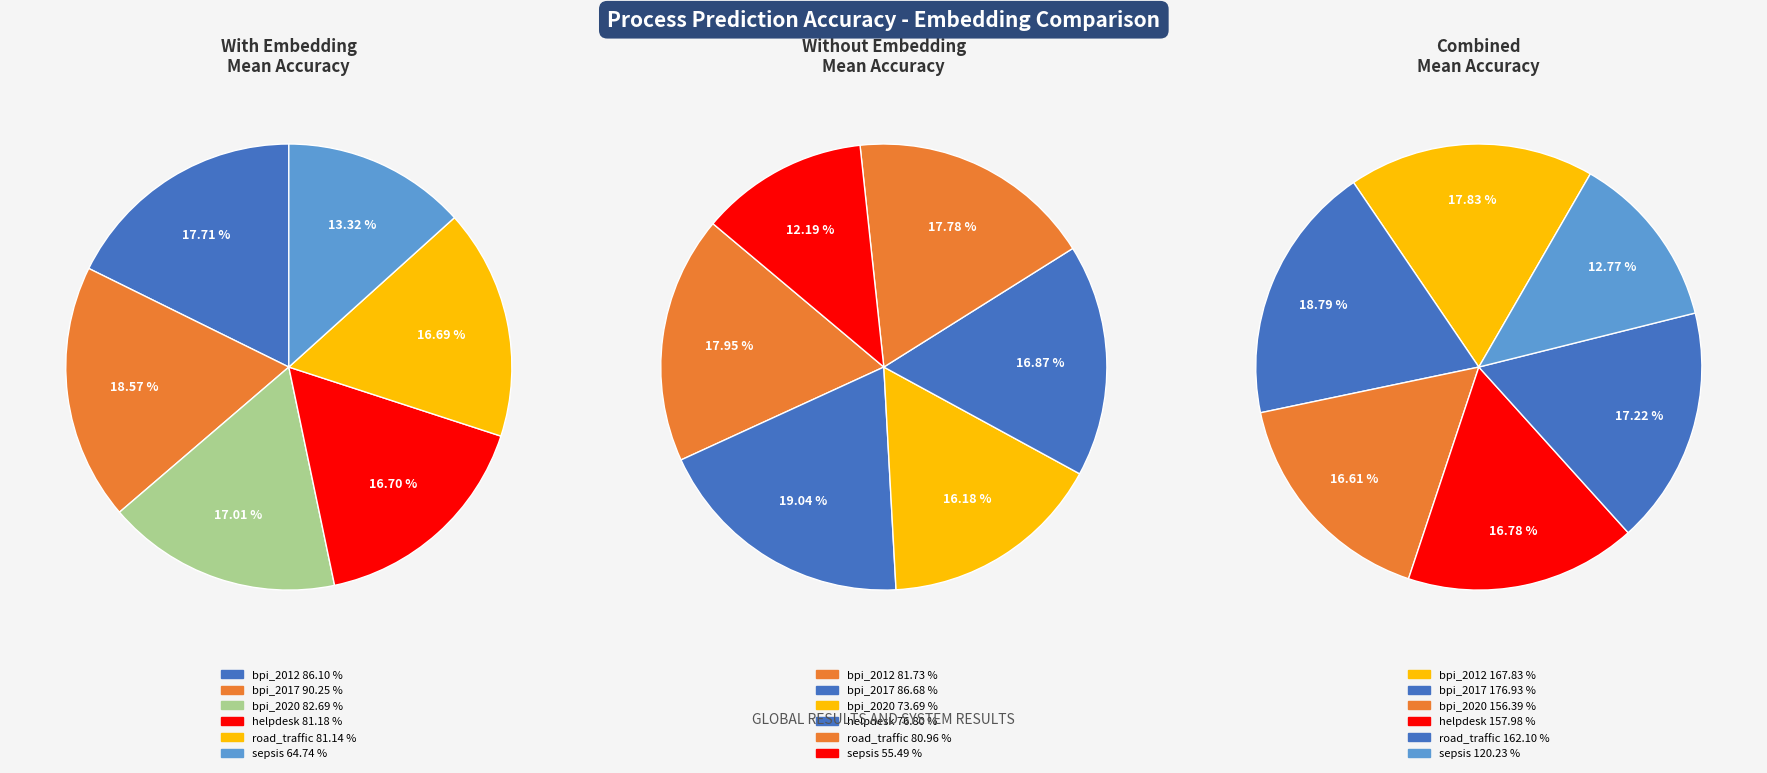

Between road_traffic_fine_management_process and sepsis, which is larger?

road_traffic_fine_management_process